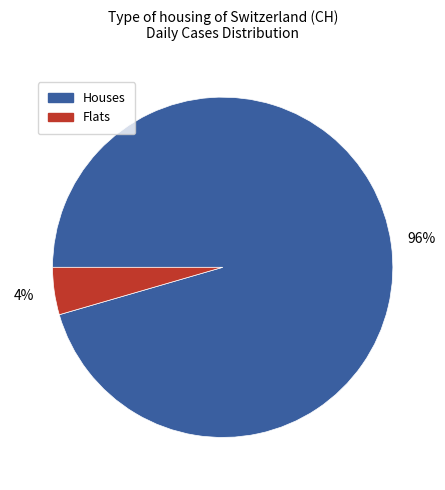

How many slices are in this pie chart?

2